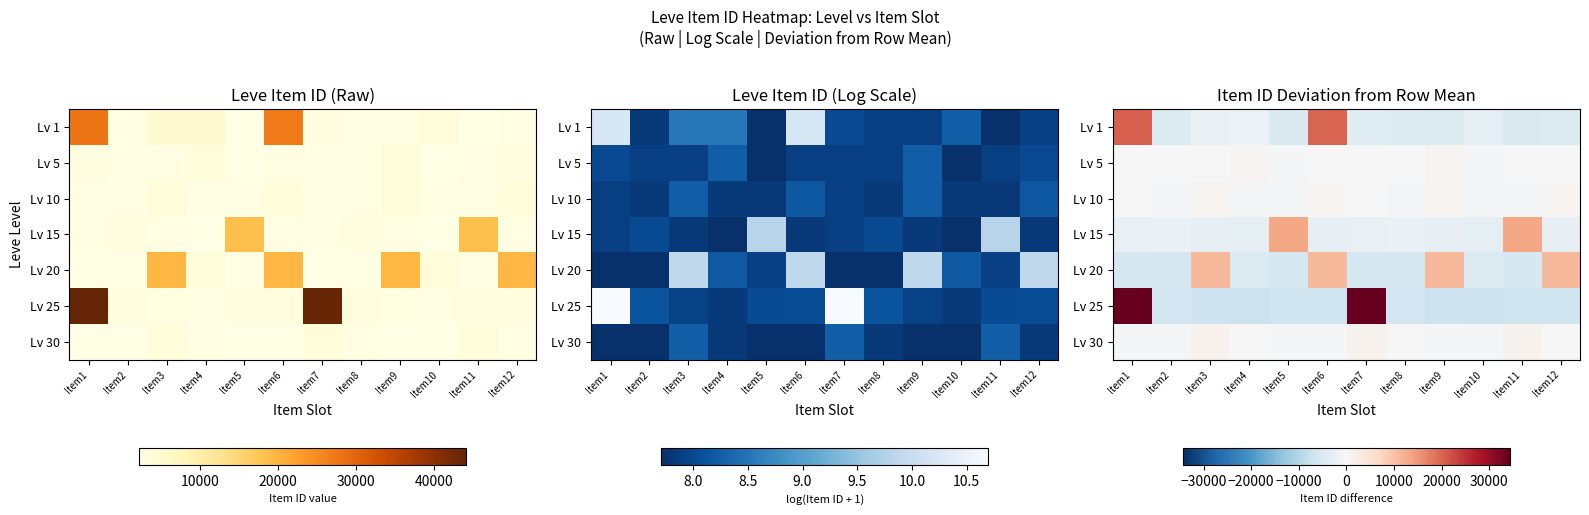

Which label corresponds to the largest value in the chart?

Item1